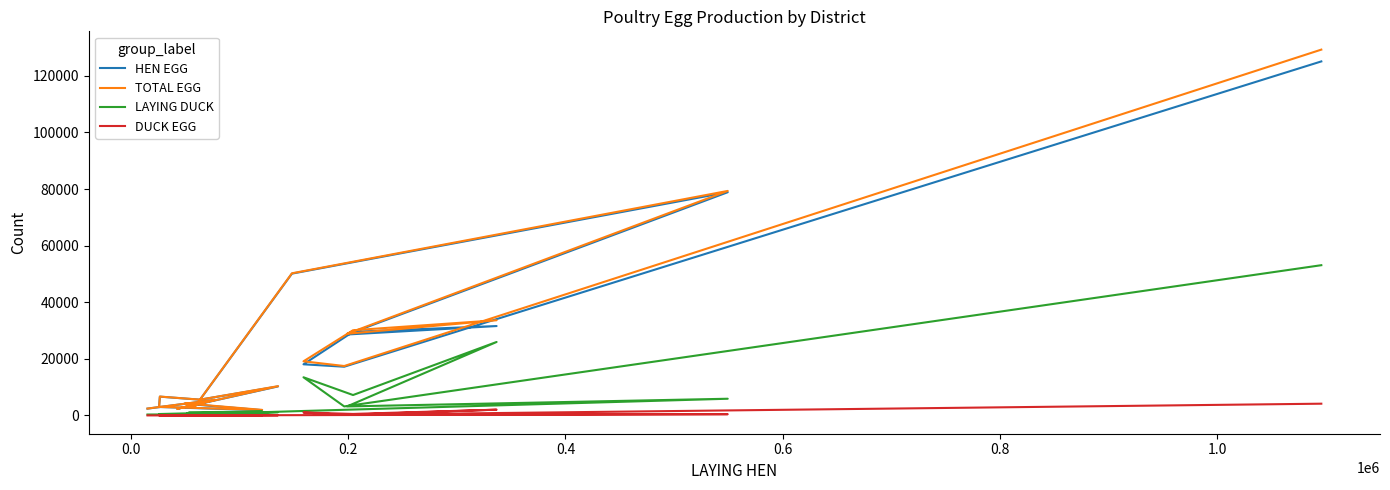

True or false: TOTAL EGG and LAYING DUCK cross at least once.

False